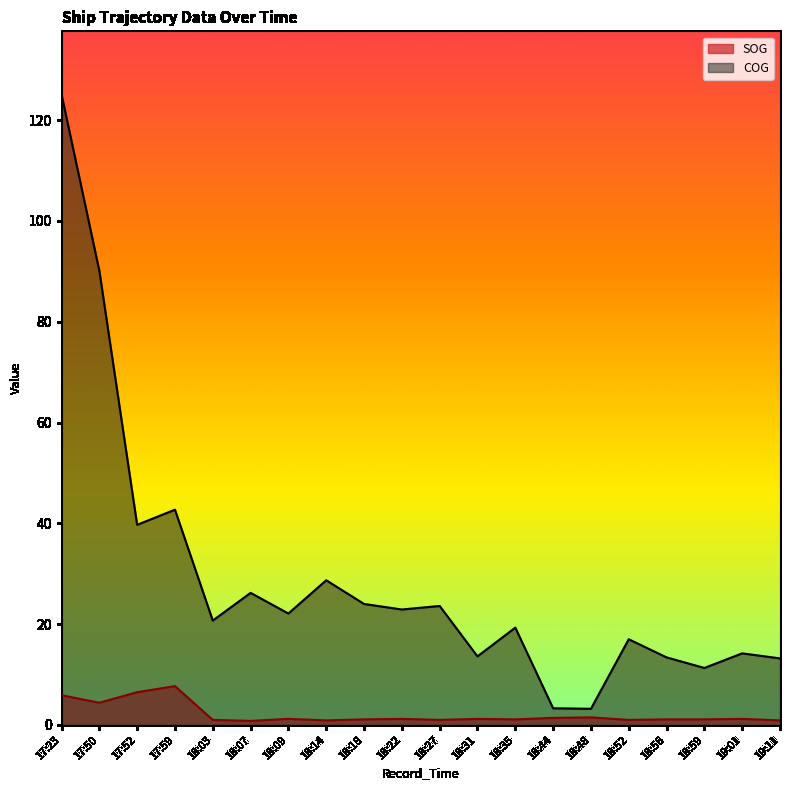

Read the COG value at 18:22.

22.9